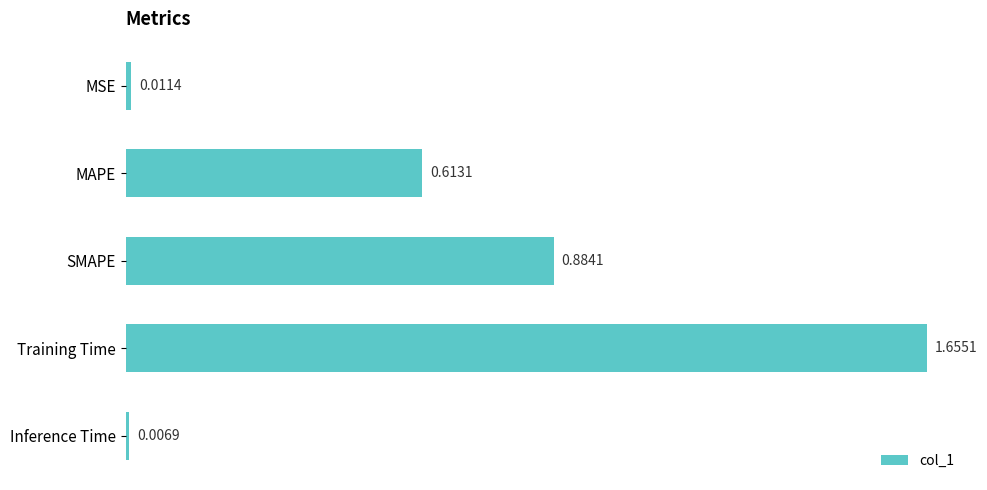

What is the difference between the maximum and minimum values?

1.6